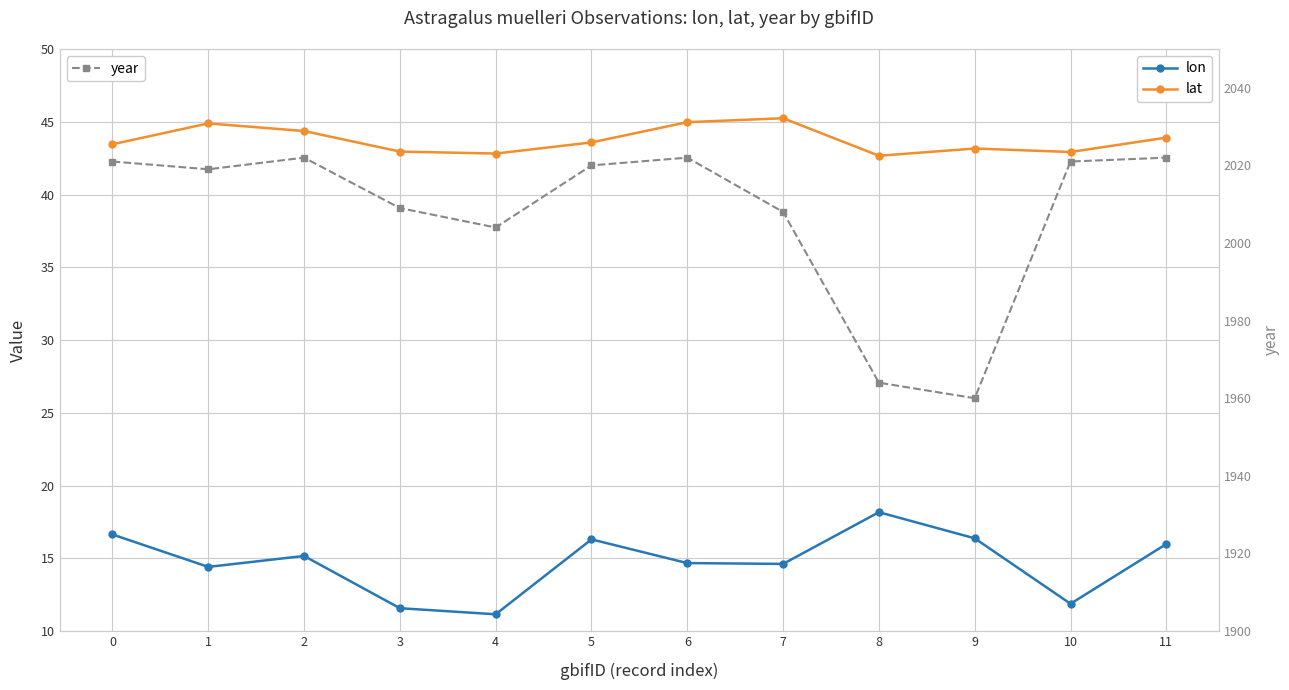

How many interior local peaks does the year series have?

2